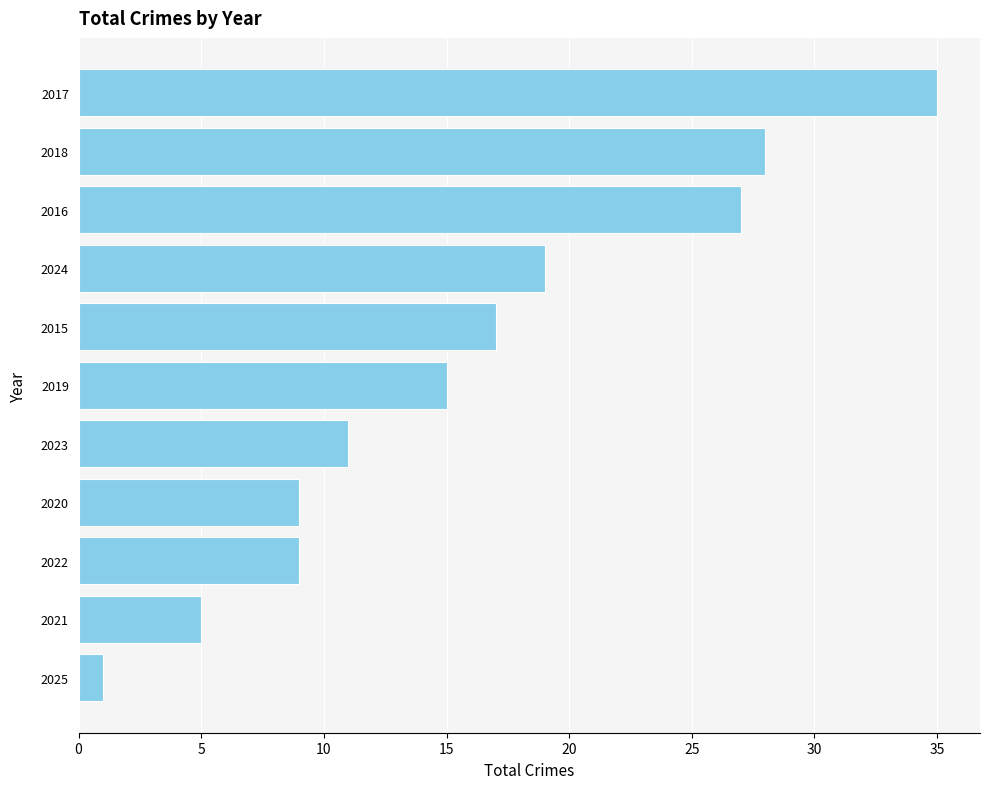

The value at 2020 is 9. True or false?

True